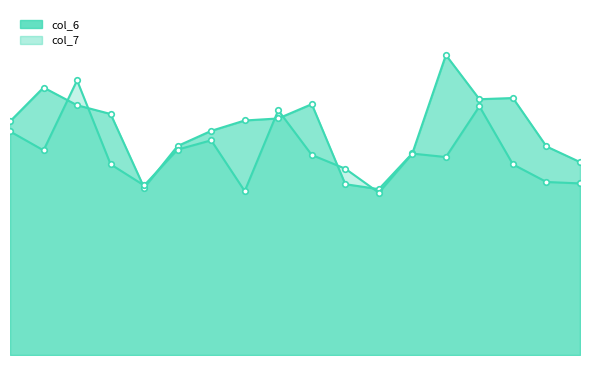

The value of col_7 at 2btyA93 is 4.2. True or false?

False